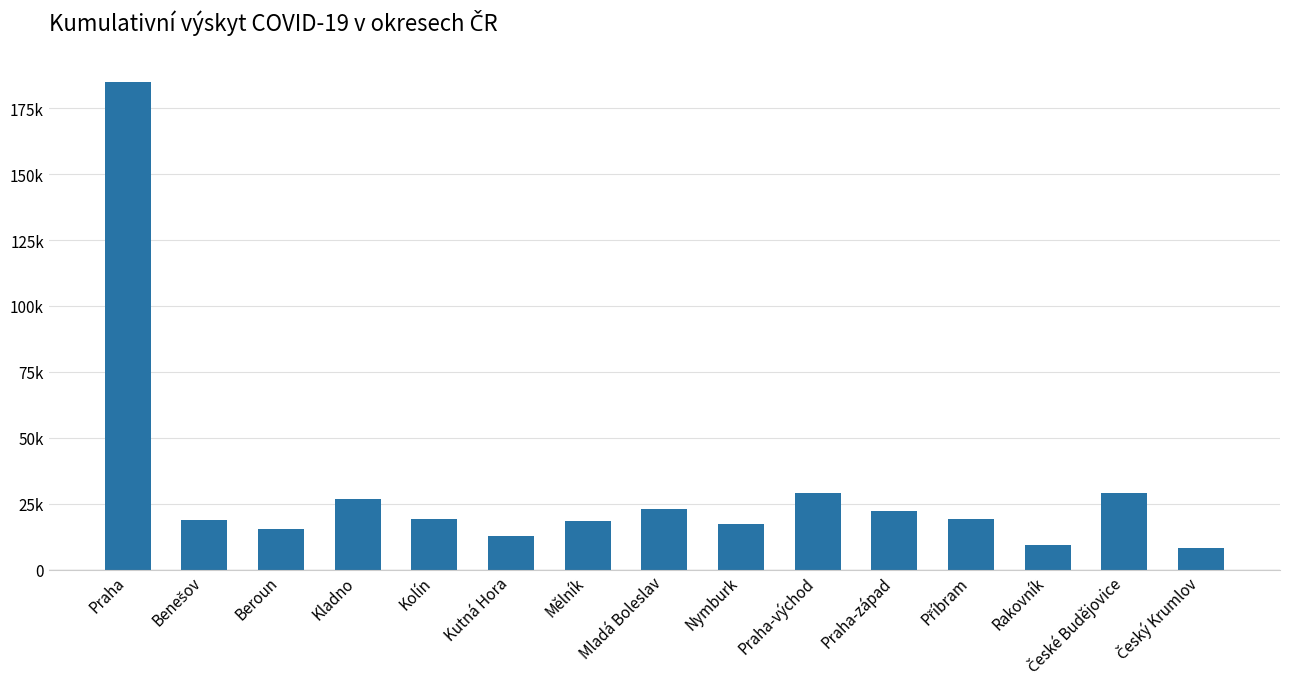

Does the chart contain any negative values?

No